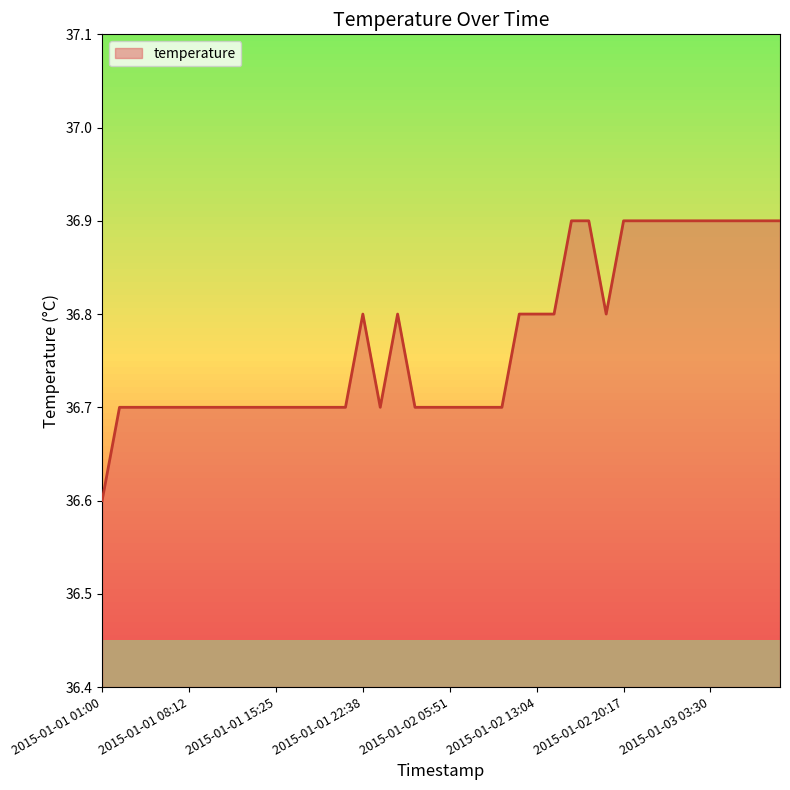

What is the sum of all values?

1470.9